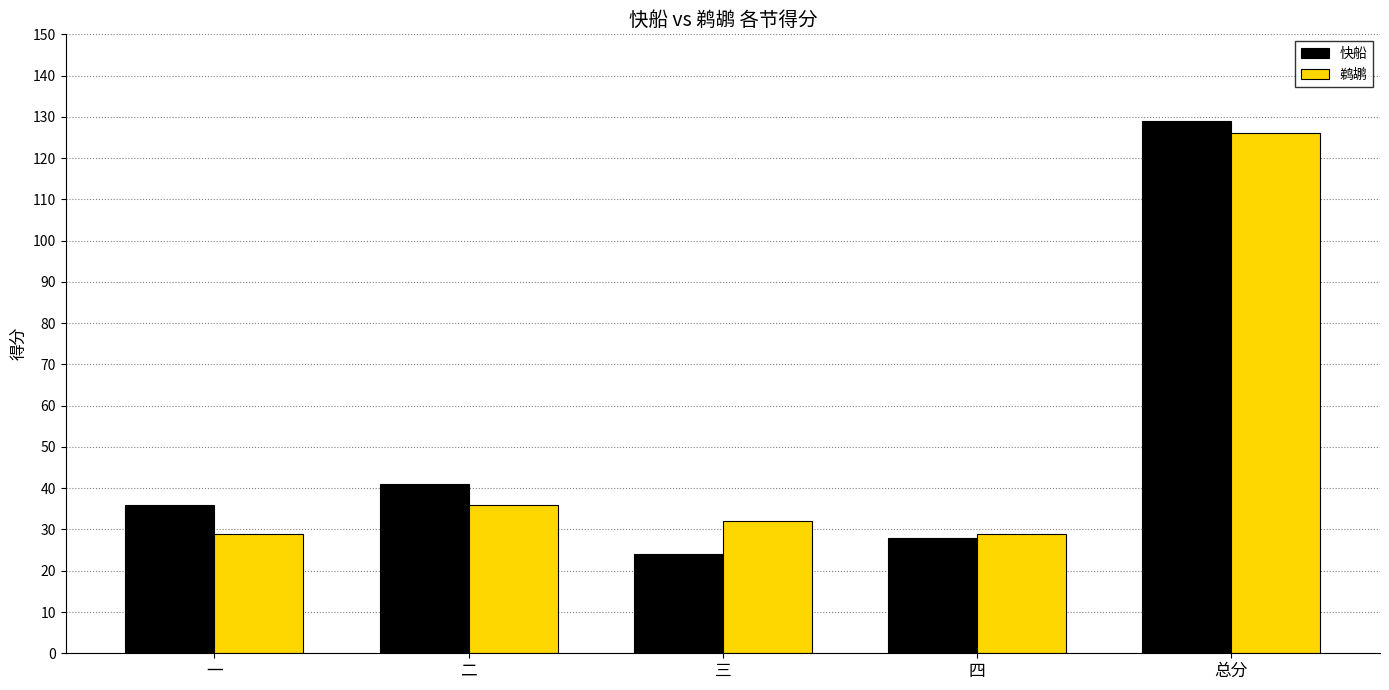

What is the average value of the 鹈鹕 series?

50